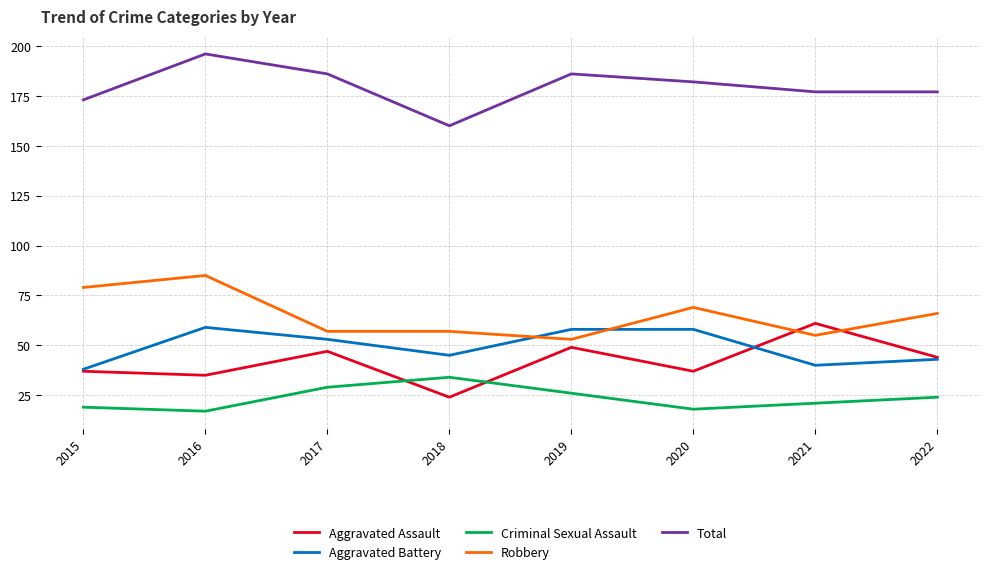

The value of Aggravated Battery at 2018 is 70. True or false?

False